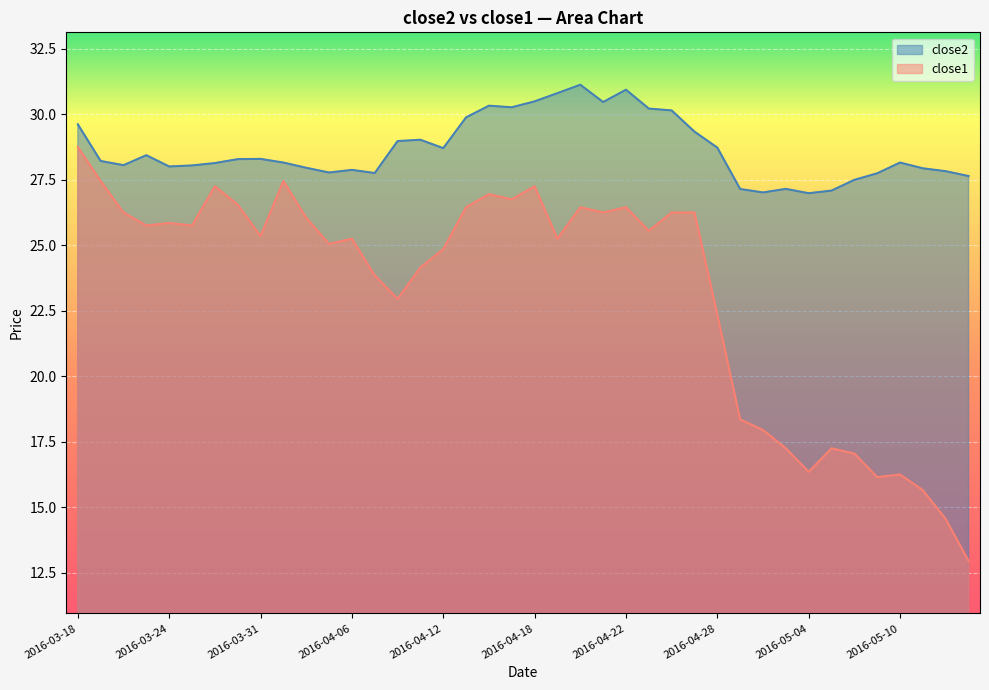

What is the average value of the close2 series?

28.7